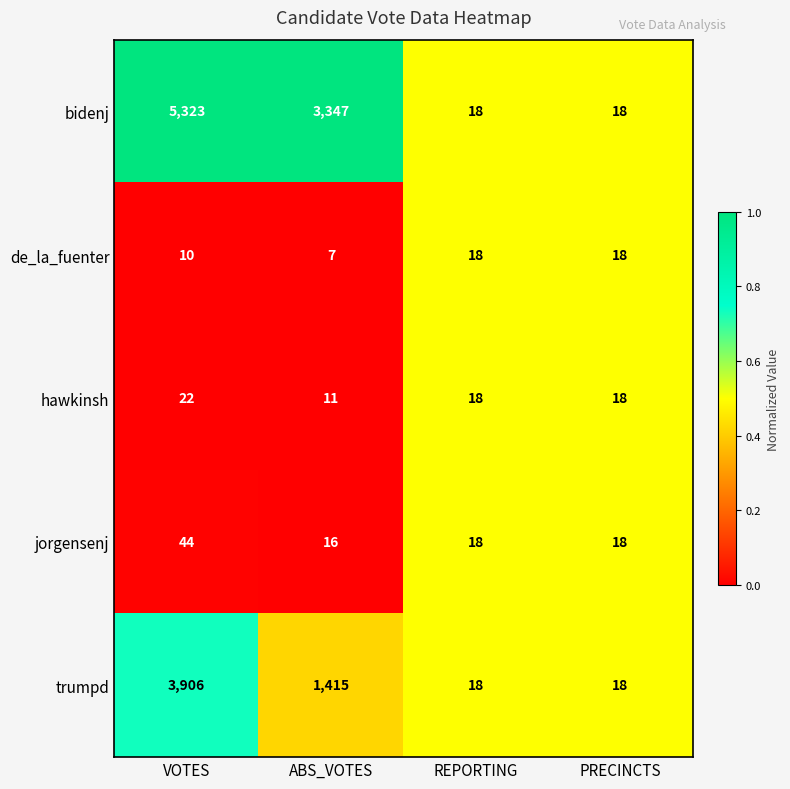

What is the total value across all series at PRECINCTS?

90